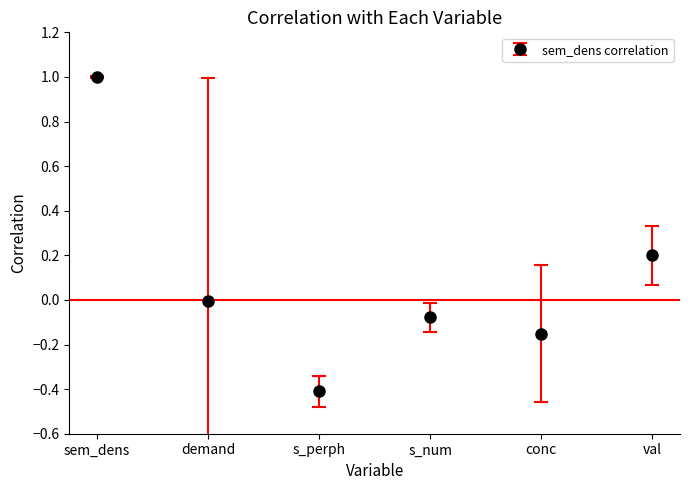

Count the number of categories in the chart.

6